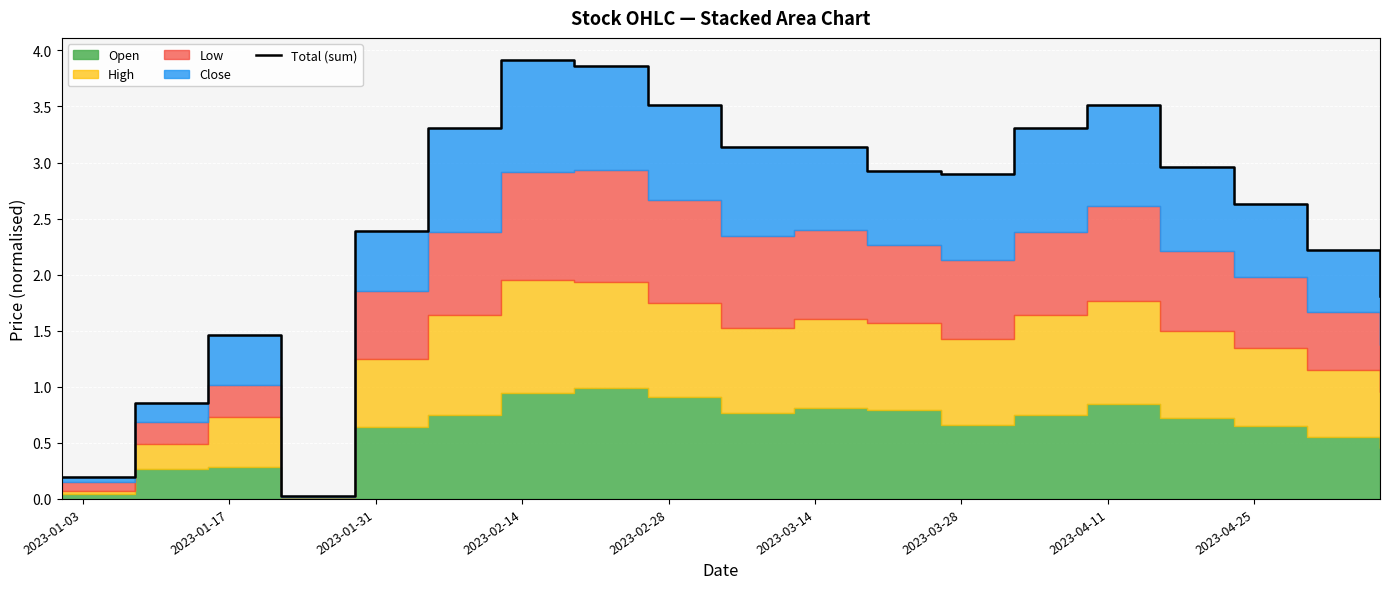

What is the average value?

2.5